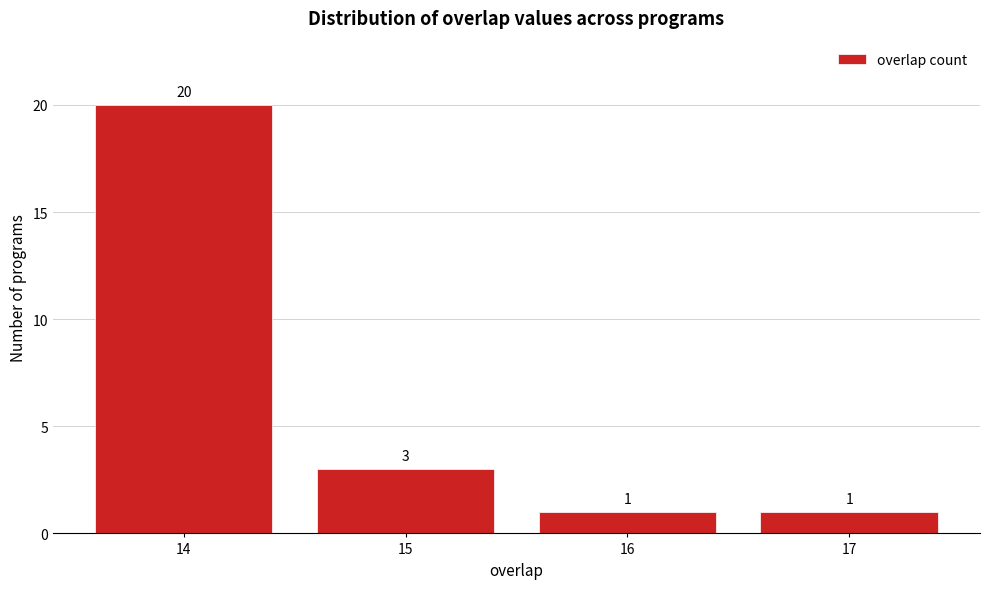

How tall is the bar that spans 14.5 to 15.5 on the x-axis?

3